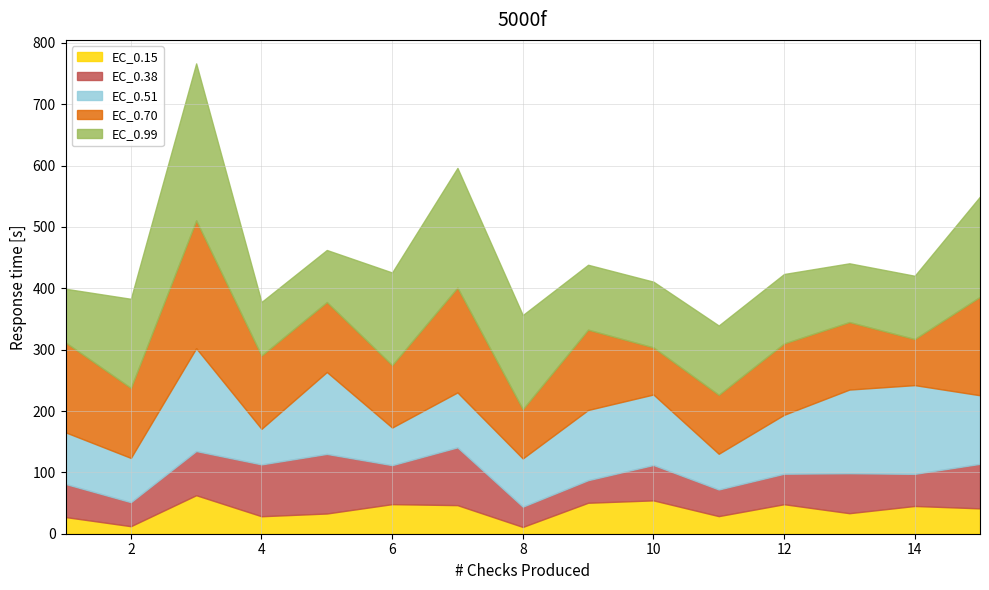

At which category does the chart reach its minimum across all series?

8